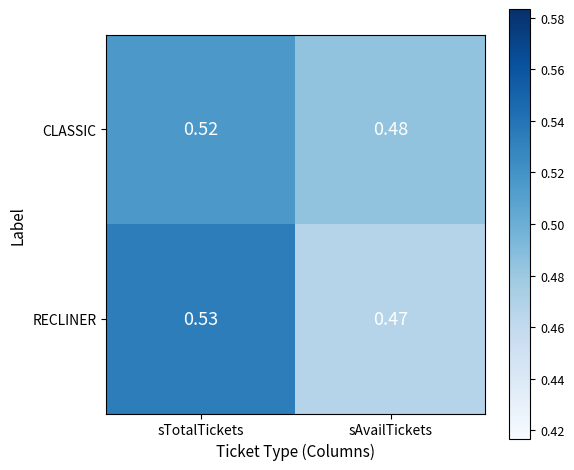

Which series changed the most between sTotalTickets and sAvailTickets?

RECLINER